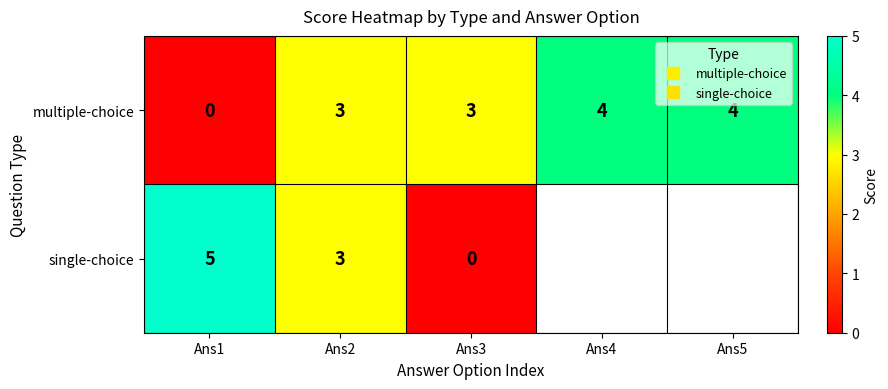

Rank the categories by multiple-choice value from highest to lowest.

Ans4, Ans5, Ans2, Ans3, Ans1